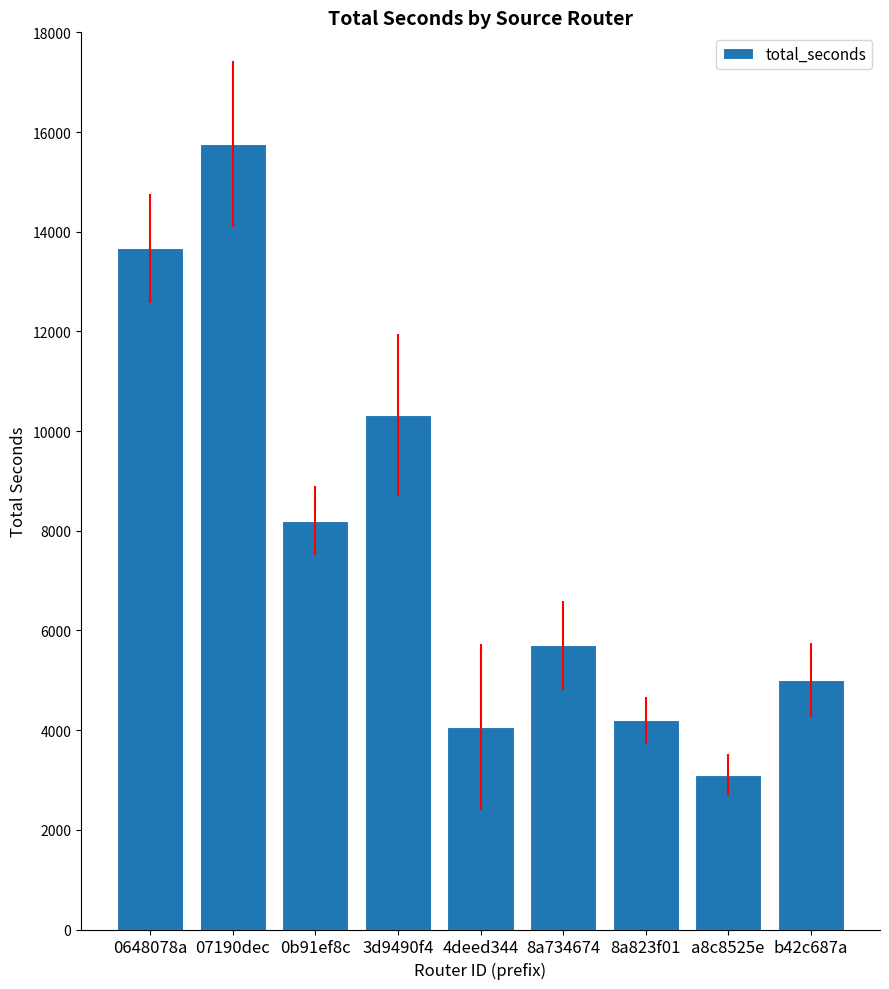

Reading left to right, transcribe all the data shown in this chart.

0648078a=13665	07190dec=15760	0b91ef8c=8203	3d9490f4=10323	4deed344=4065	8a734674=5705	8a823f01=4200	a8c8525e=3100	b42c687a=5000